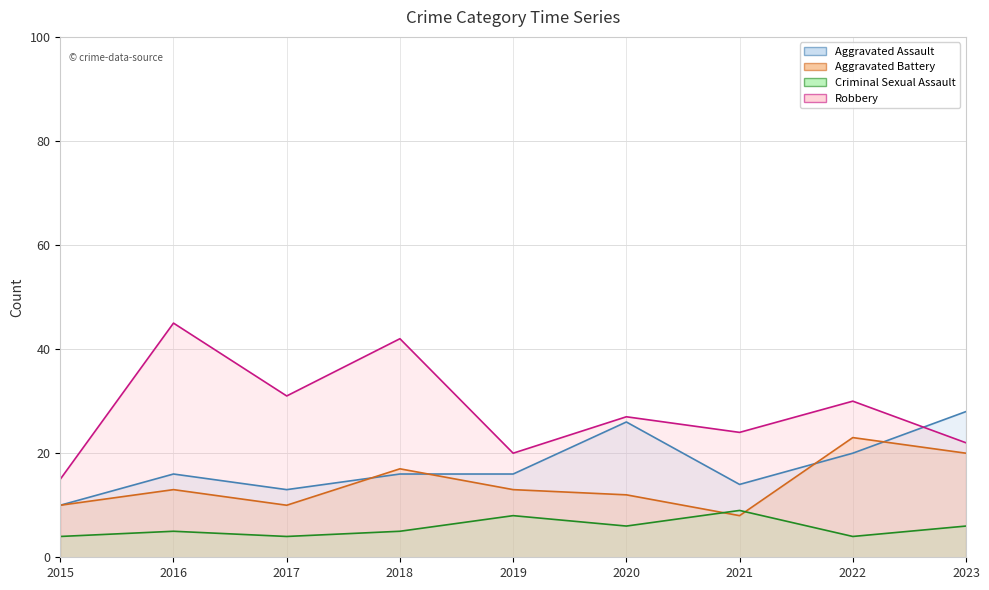

Reading left to right, what are all the values shown in this chart?

Aggravated Assault: 10	16	13	16	16	26	14	20	28
Aggravated Battery: 10	13	10	17	13	12	8	23	20
Criminal Sexual Assault: 4	5	4	5	8	6	9	4	6
Robbery: 15	45	31	42	20	27	24	30	22